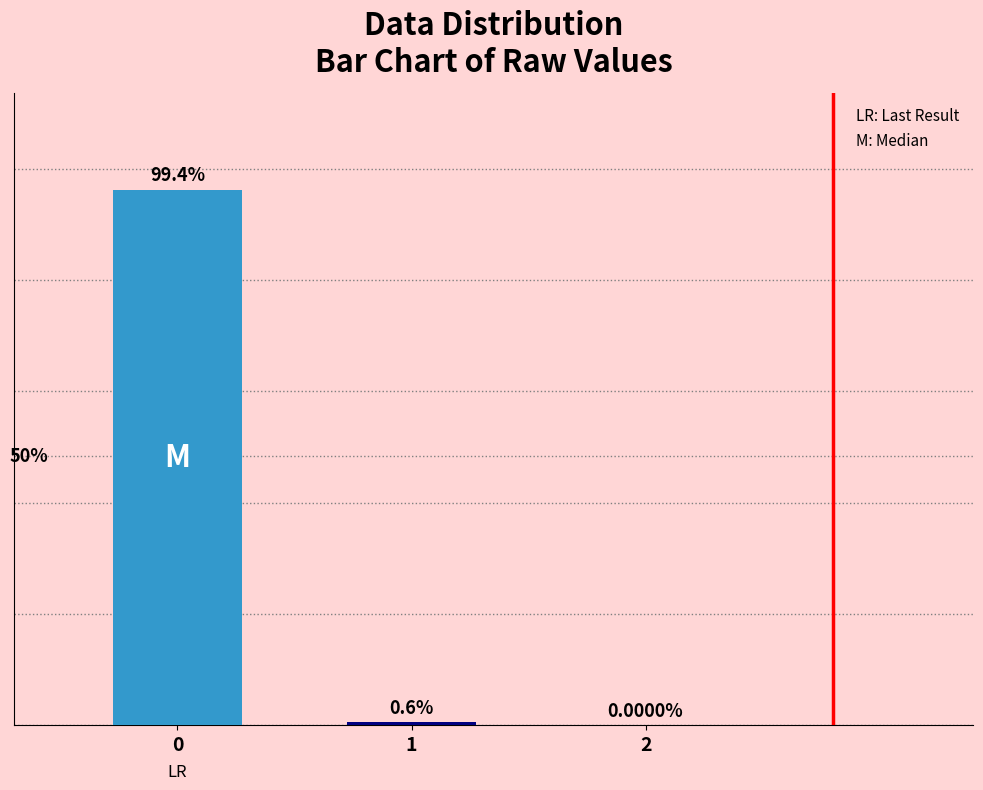

Are the bars horizontal?

No